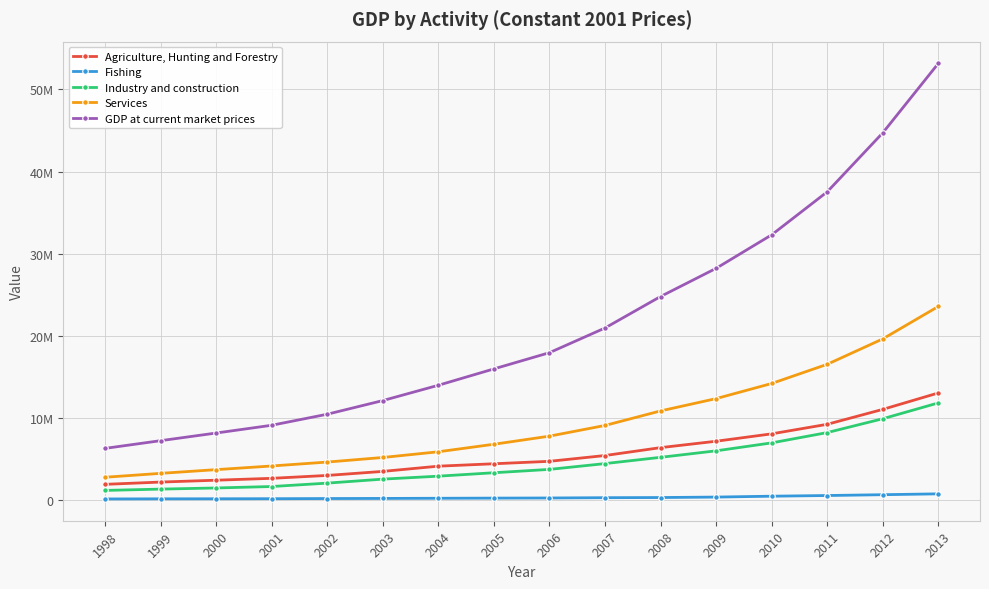

Which series has the largest total across all categories?

GDP at current market prices